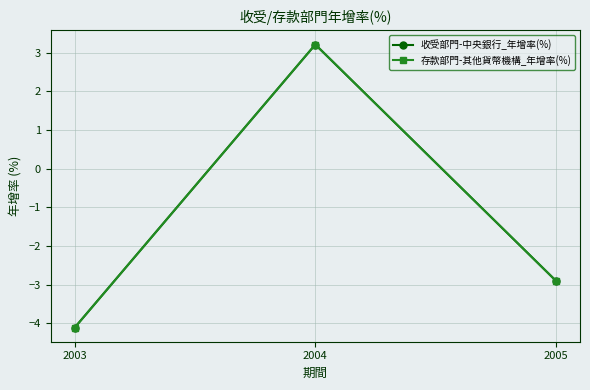

Reading left to right, extract all data points from this chart.

收受部門-中央銀行_年增率(%): -4.1	3.2	-2.9
存款部門-其他貨幣機構_年增率(%): -4.1	3.2	-2.9